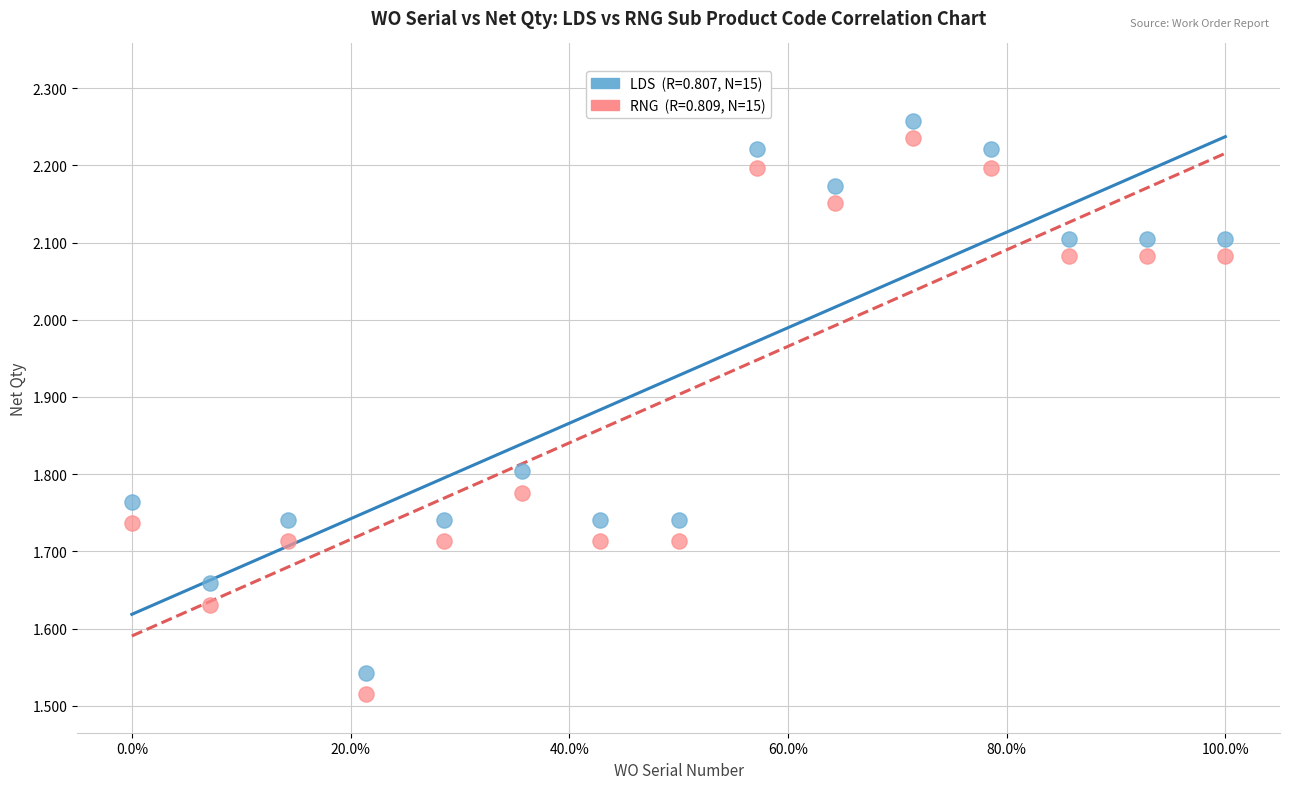

Across all data points, what is the range of Y values (max minus min)?

0.7